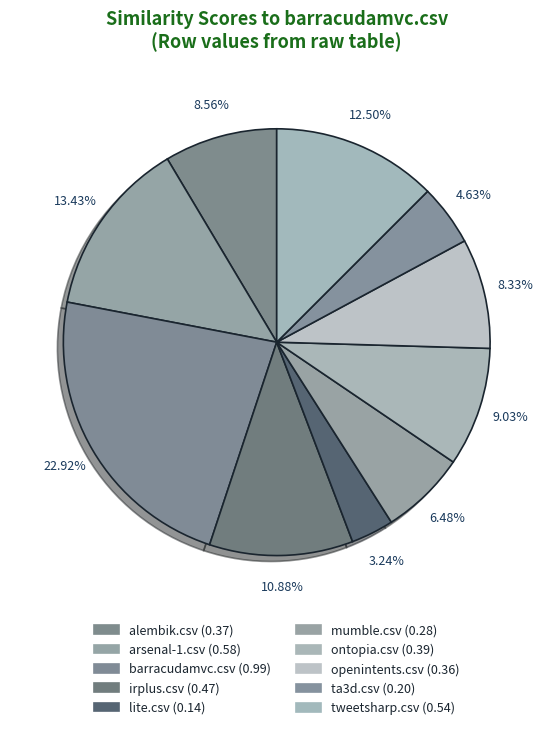

How many slices are in this pie chart?

10